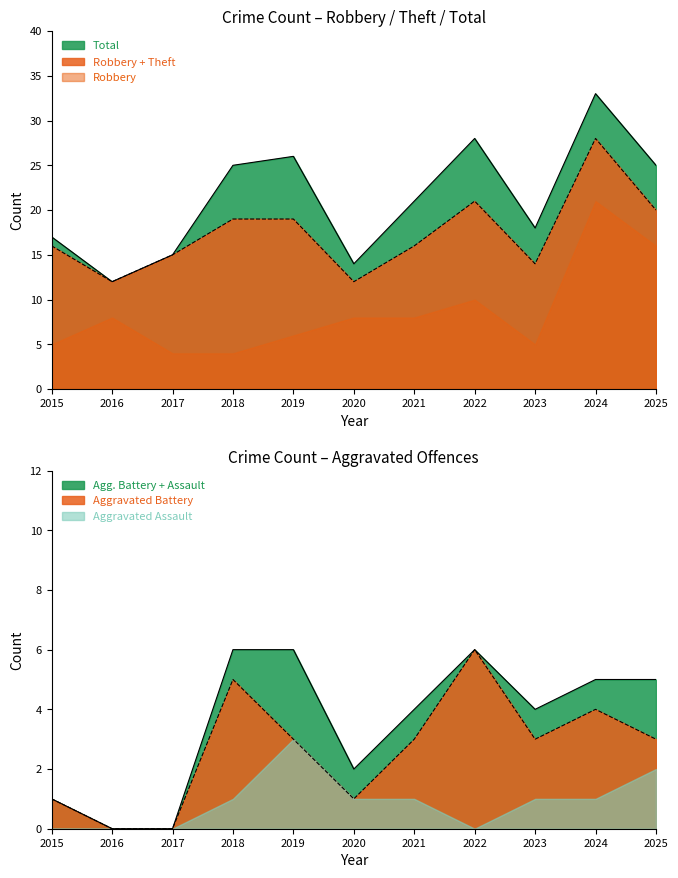

Where is Theft nearest to the value 9?

2023